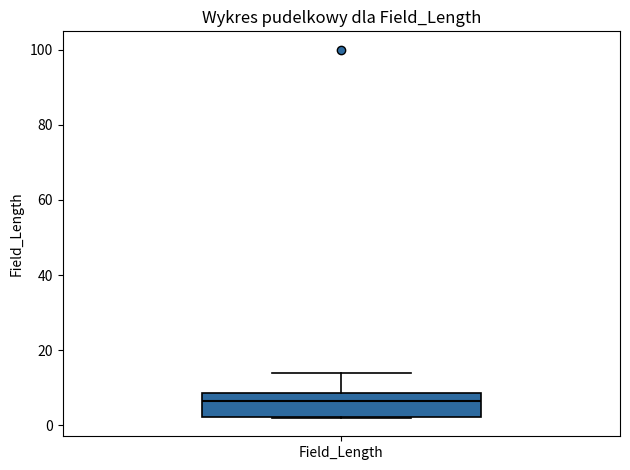

Transcribe this box plot: give where the median line is, the range the box spans, and where the two whiskers end, as read against the y-axis. The values are not printed on the chart, so give them approximately, as read against the axis.

median 6, box 2 to 8, whiskers 2 to 14